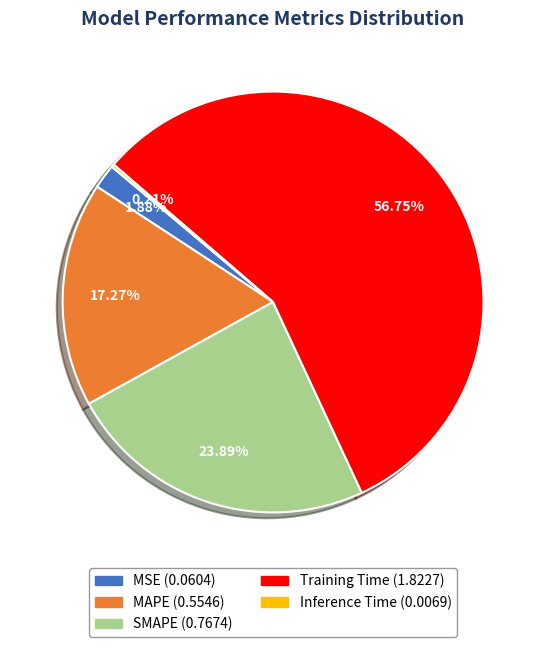

Do Training Time and MSE together represent more than half of the pie?

Yes